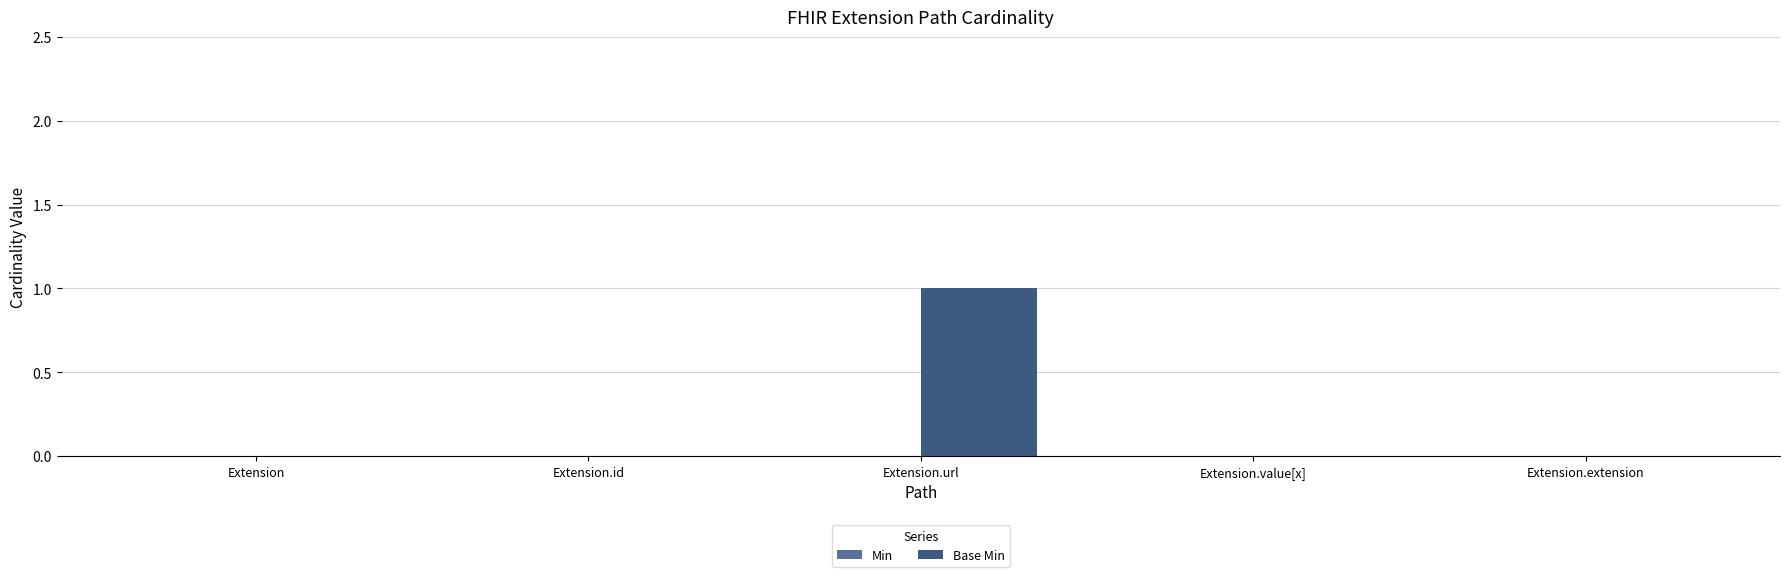

Which has a higher value, Extension.extension or Extension.url?

Extension.url